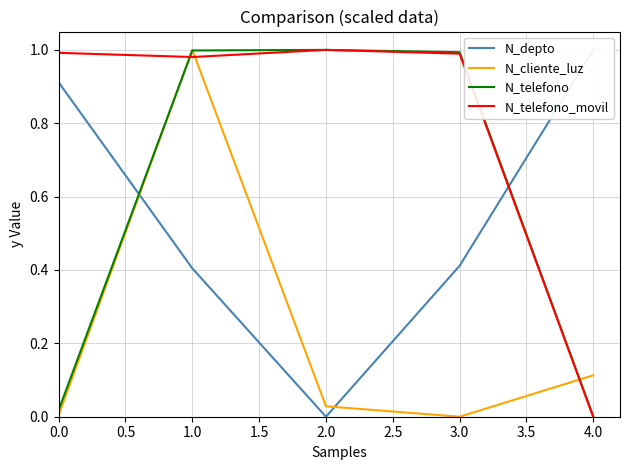

Is it true that N_cliente_luz equals 0.2 at 4.0?

False